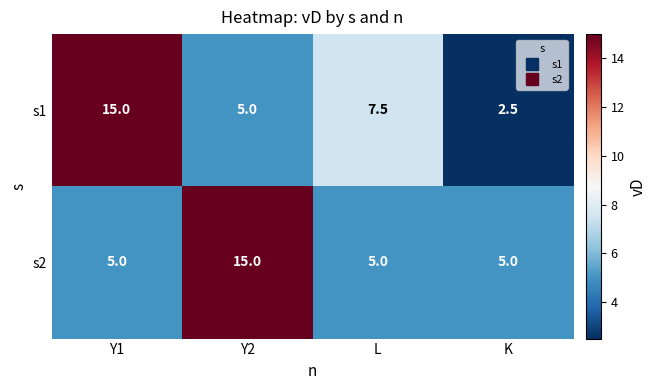

At which category does the chart reach its minimum across all series?

K